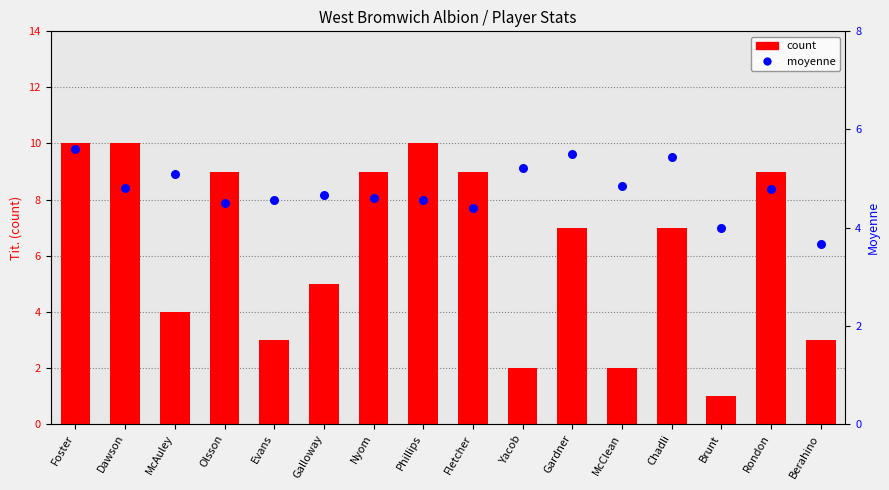

Which series reaches the minimum Y coordinate?

count